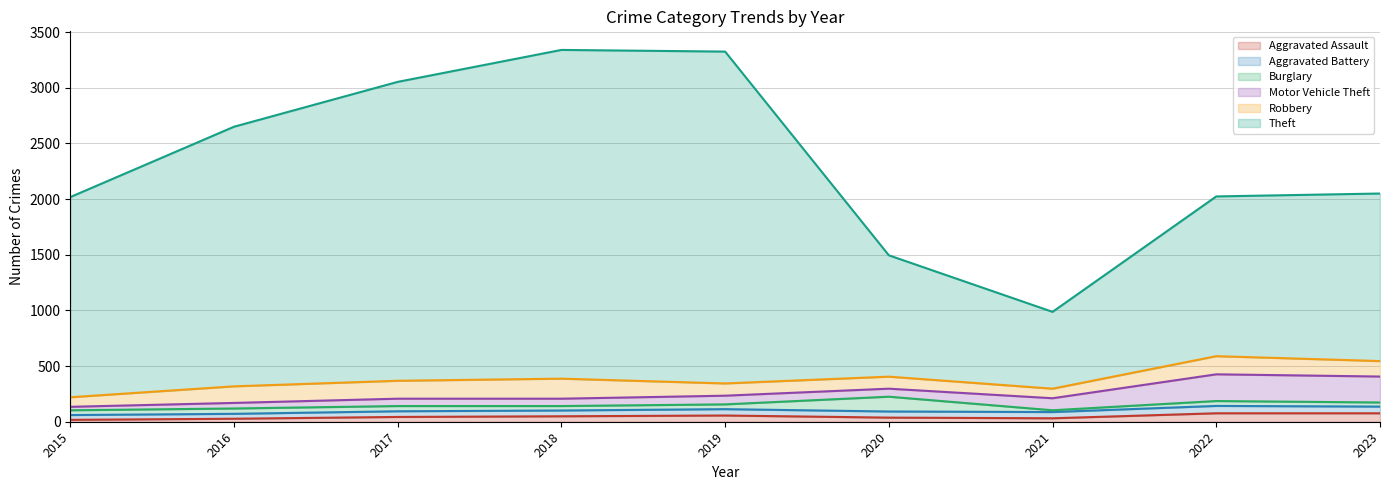

How many data points does each series have?

9